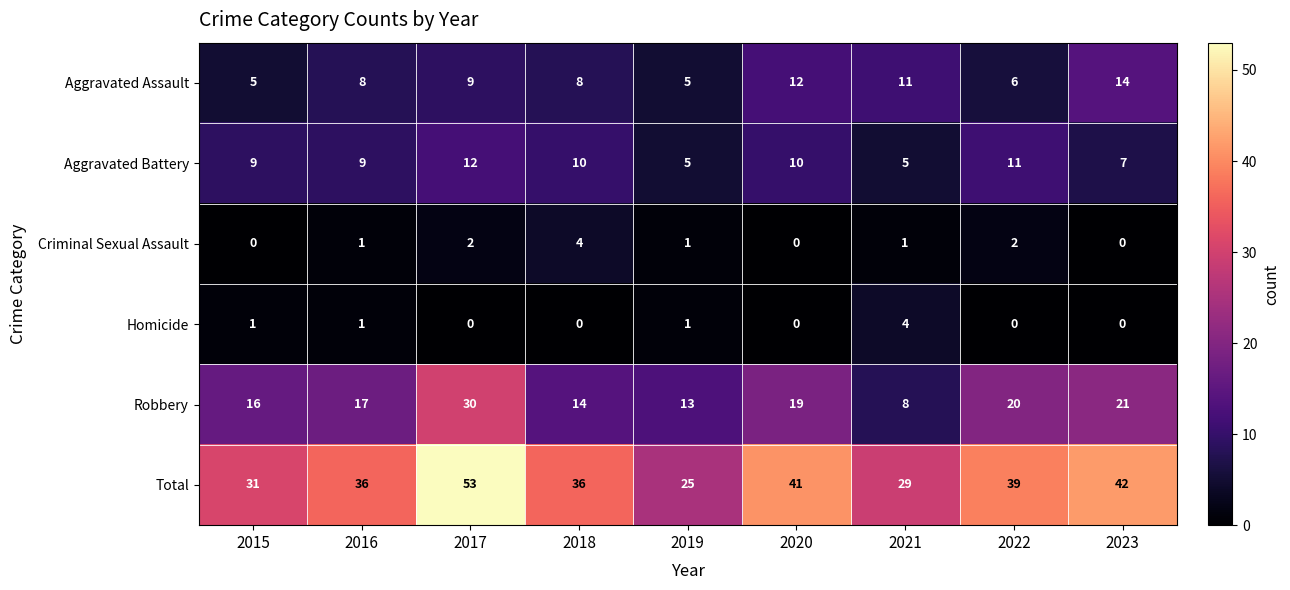

What is the lowest value of the Aggravated Battery series?

5